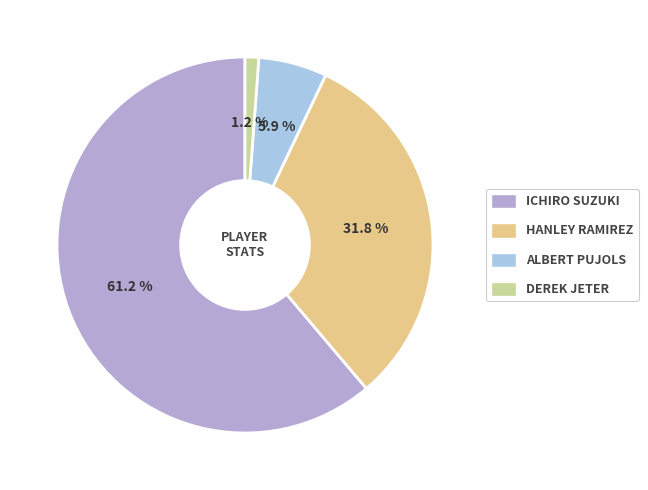

How many segments does this pie chart have?

4